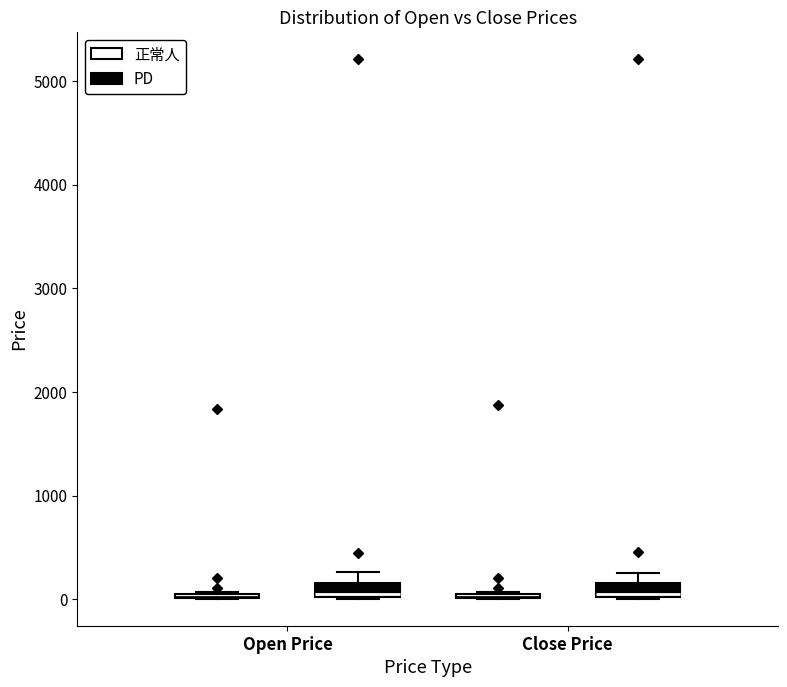

Where is the upper edge of the box for Open Price (PD) on the y-axis? The values are not printed on the chart, so give them approximately, as read against the axis.

200